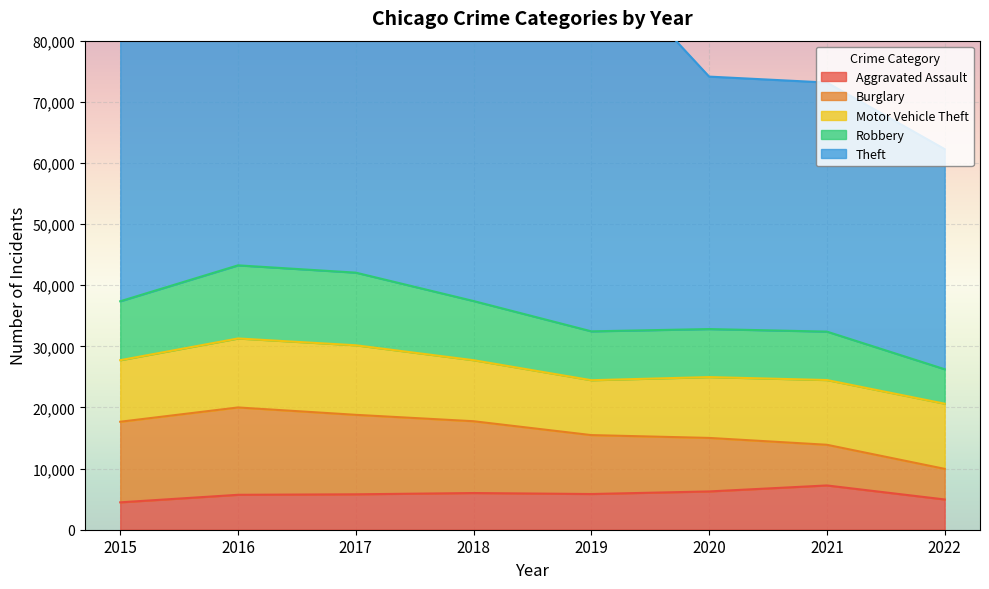

Which series has the largest total across all categories?

Theft